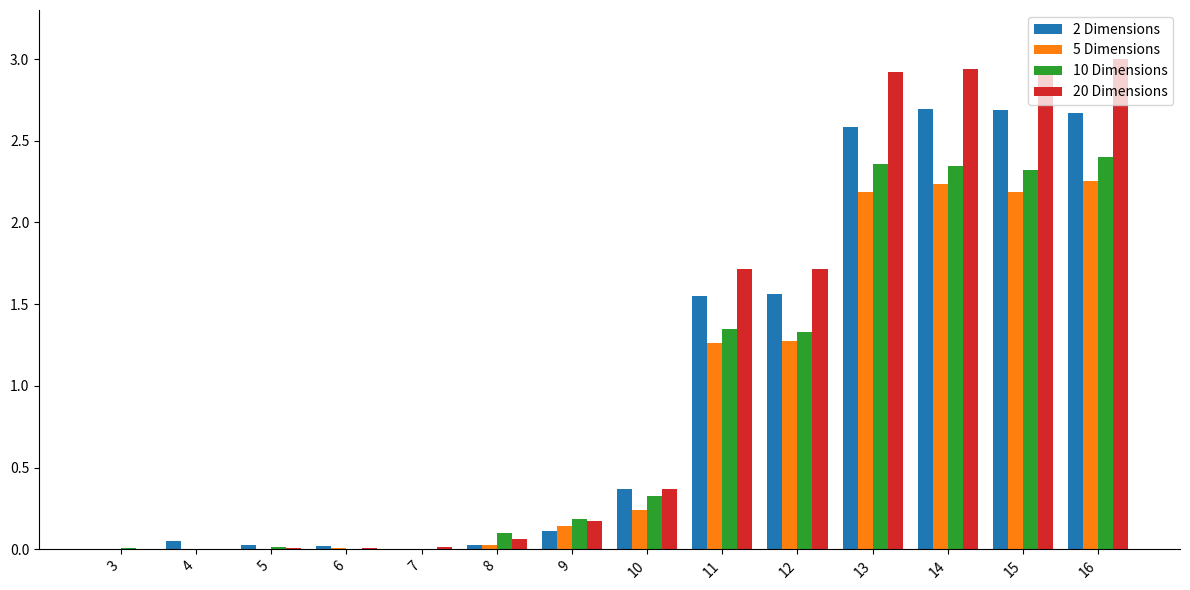

What is the sum of all 20 Dimensions values?

15.9